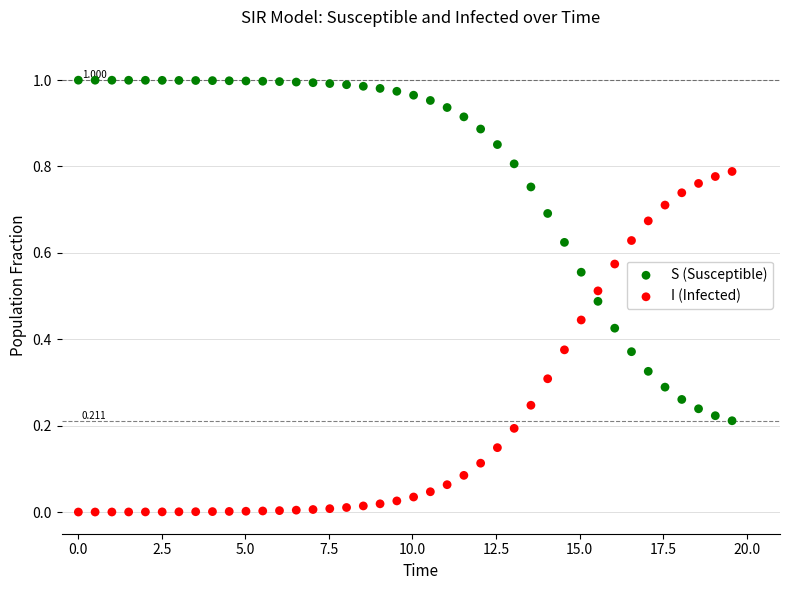

Which series reaches the minimum Y coordinate?

I (Infected)